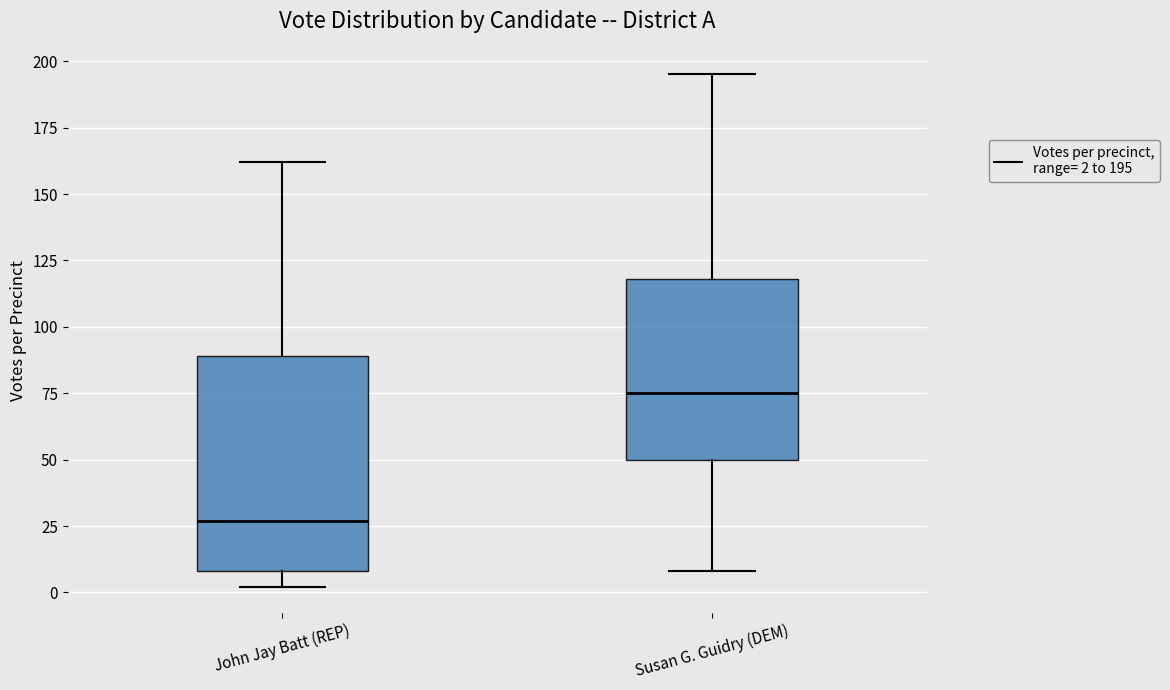

Which box has the lowest median line?

John Jay Batt (REP)